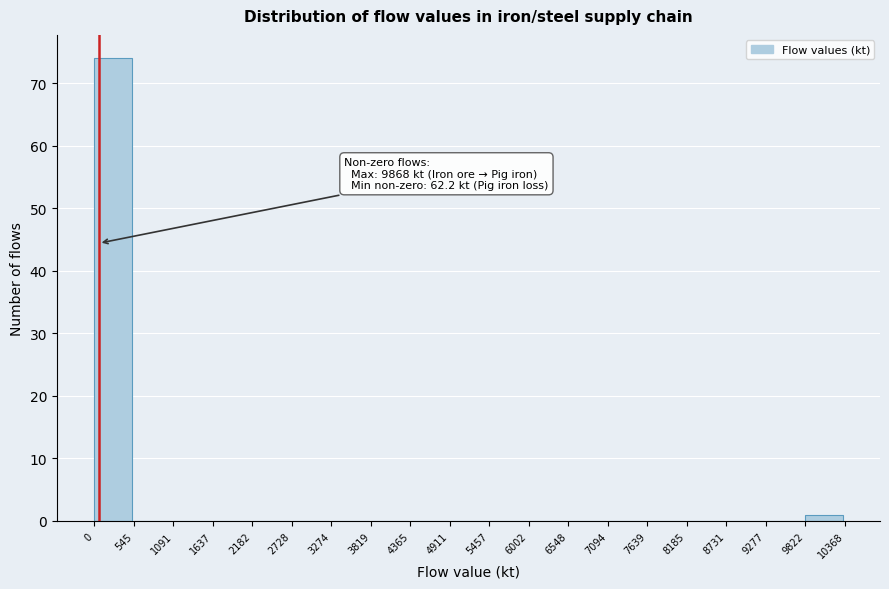

Which range on the x-axis has the tallest bar?

0 to 545